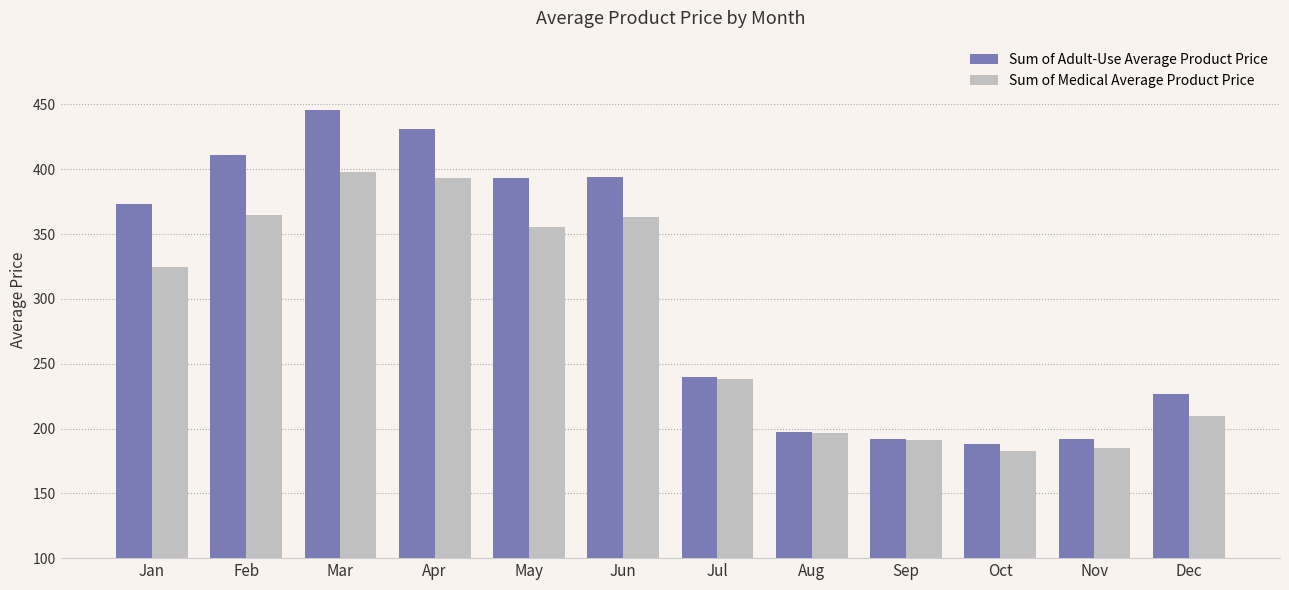

What is the maximum value shown in the chart?

445.7